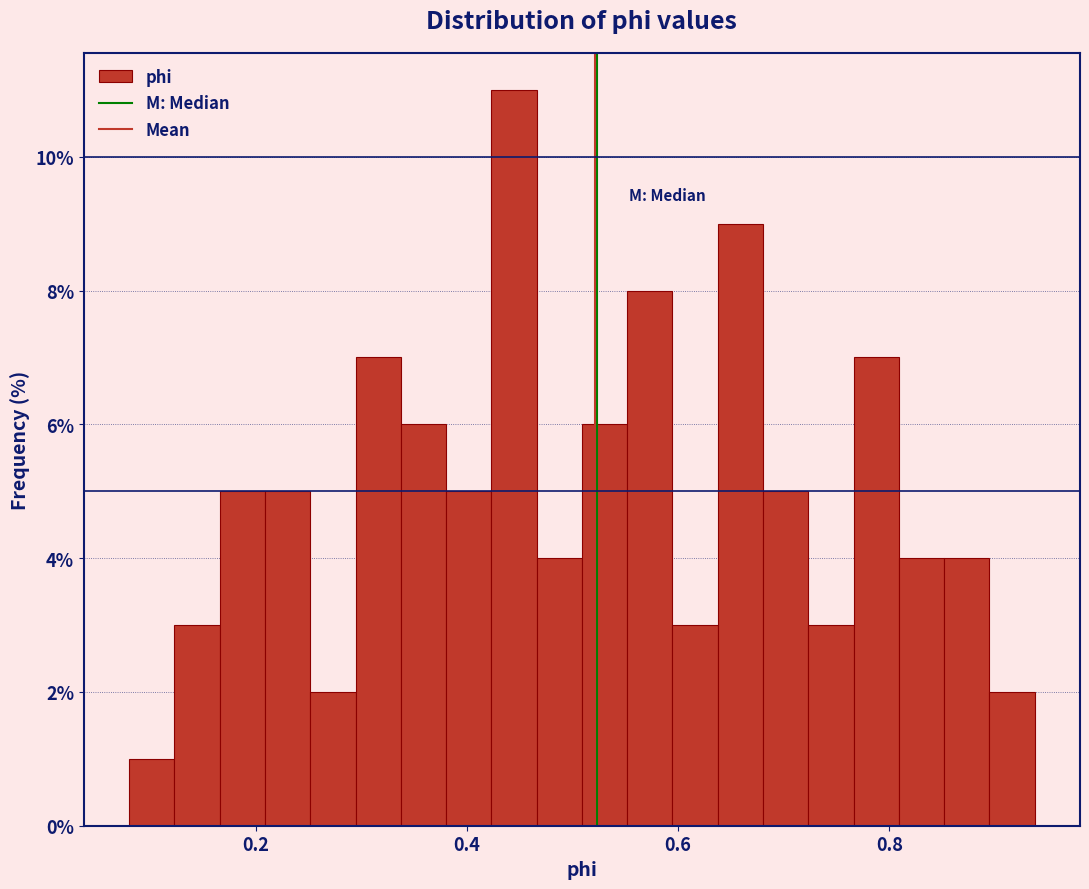

Around what value on the x-axis is the tallest bar? Give the approximate position of its centre, as read against the axis.

0.44